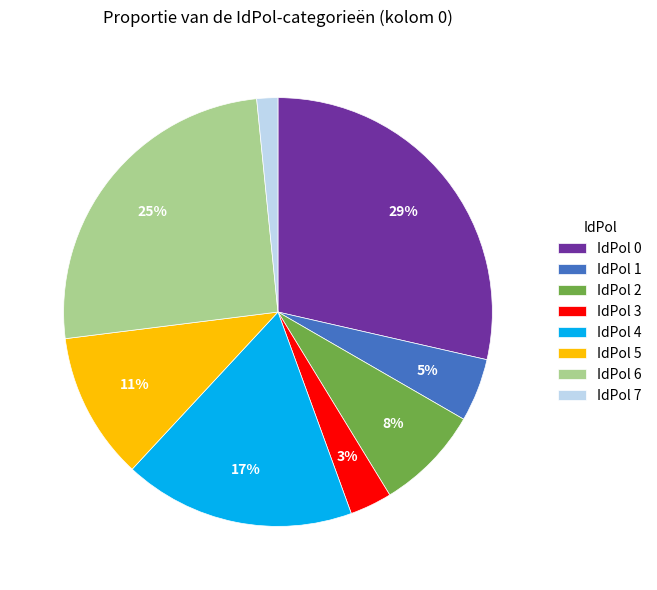

How many slices are in this pie chart?

8